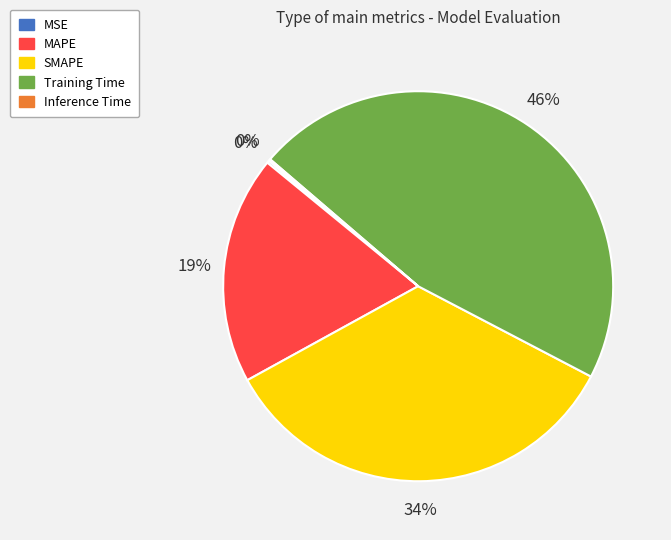

To the nearest percent, what is the difference between the largest and smallest slice percentages?

46%